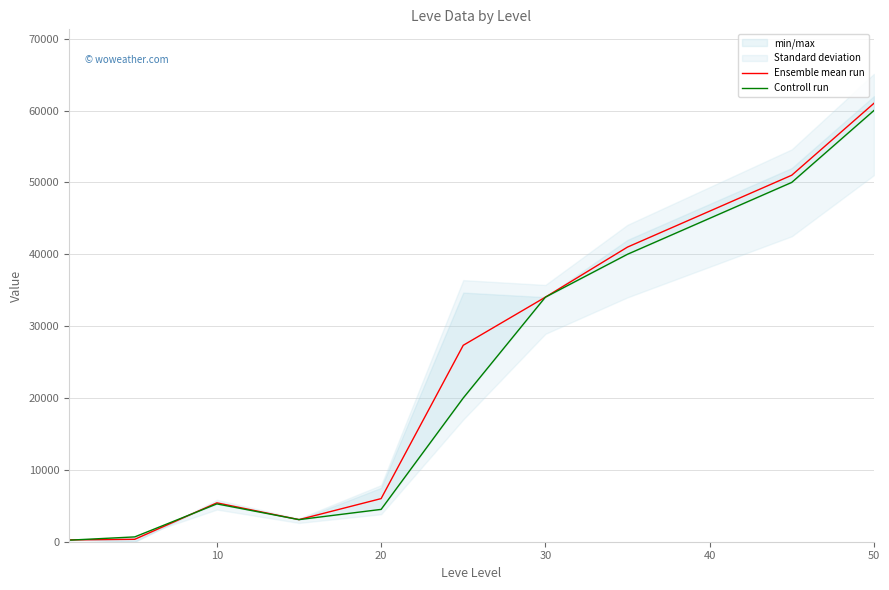

In Controll run, how many points are lower than both neighbors (excluding endpoints)?

1